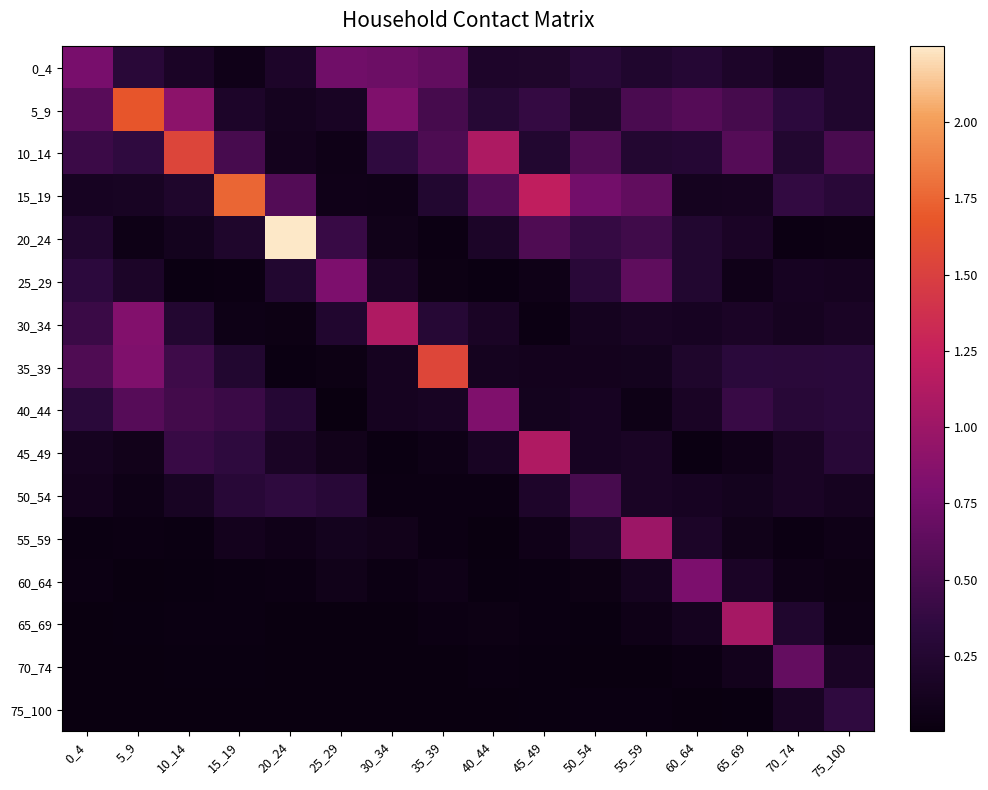

Which series has the largest range (max minus min)?

20_24